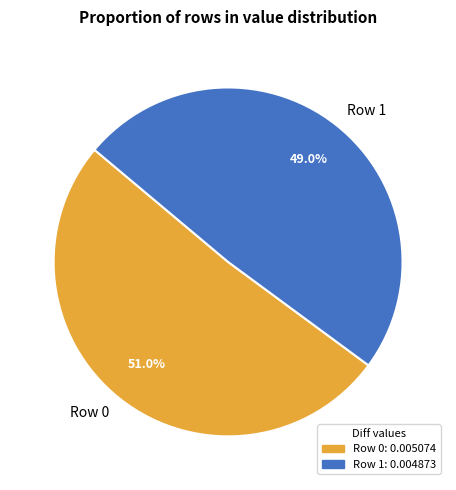

How many segments does this pie chart have?

2